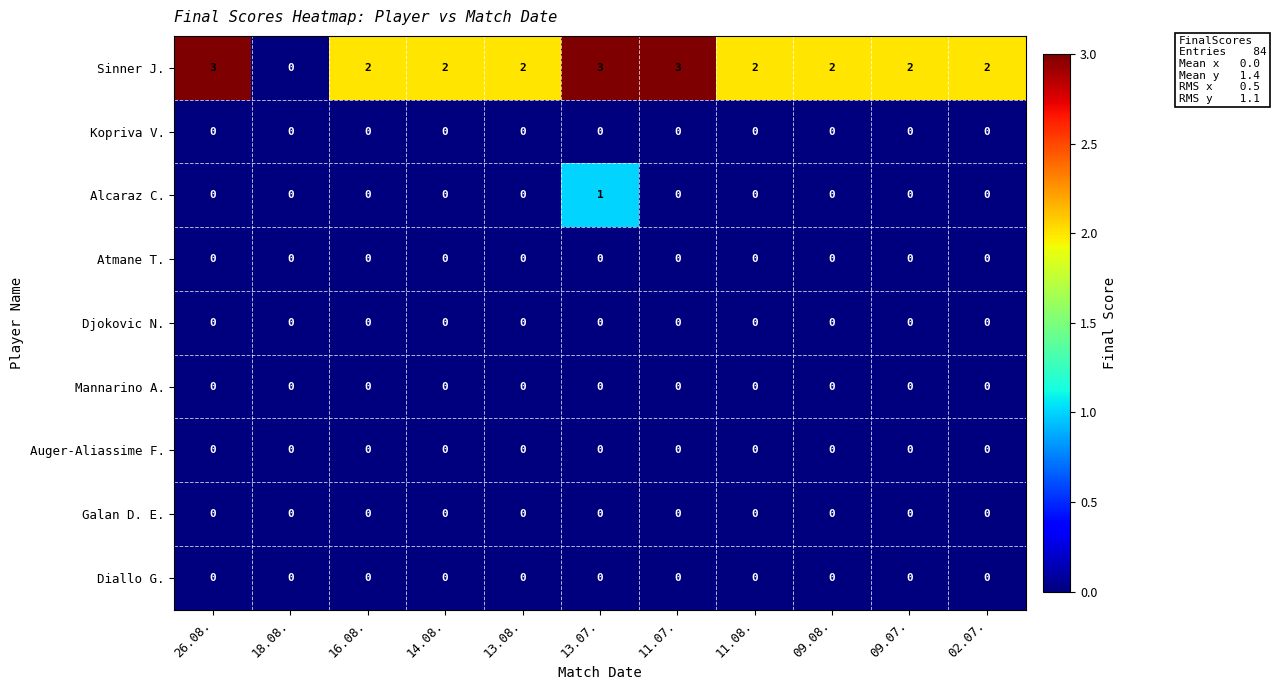

What is the difference between the highest and lowest values at 13.07.?

3